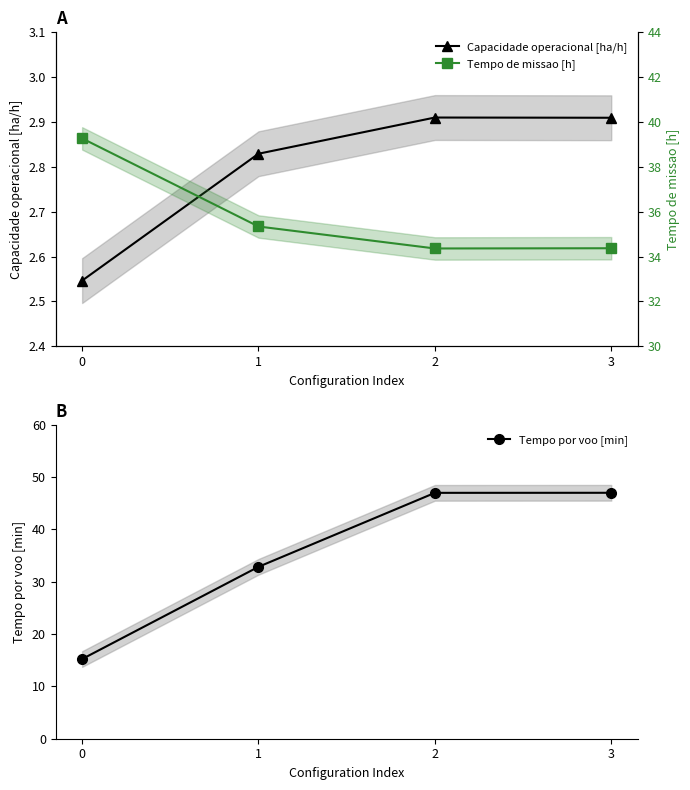

How many interior local peaks does the Capacidade operacional [ha/h] series have?

1